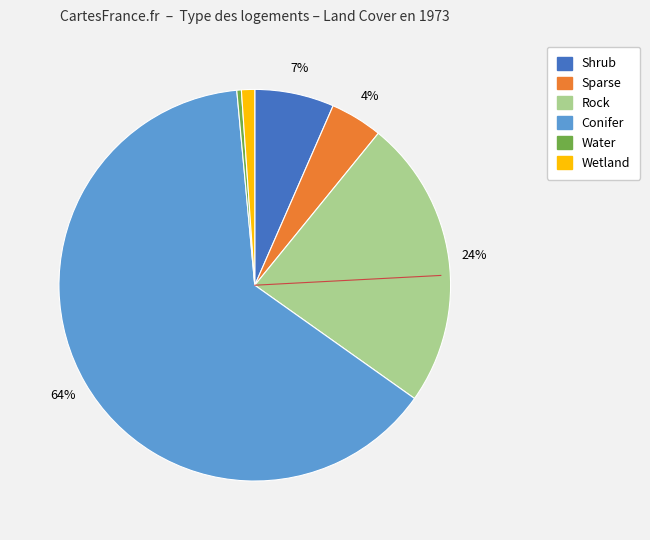

Combined, do Conifer and Water account for over 50%?

Yes